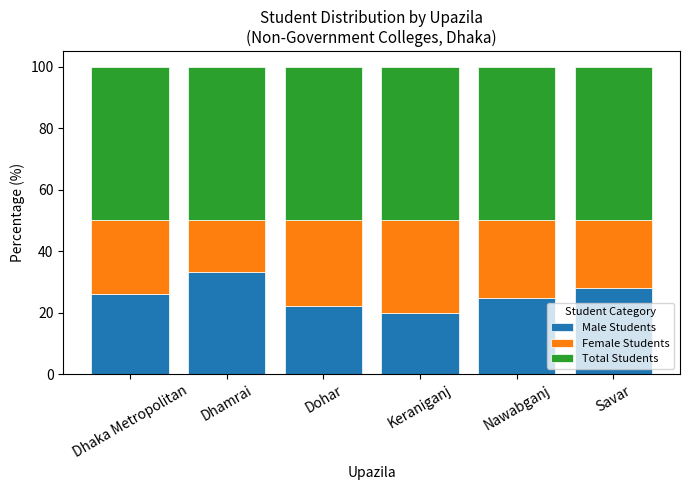

Read the Male Students value at Dohar.

22.2